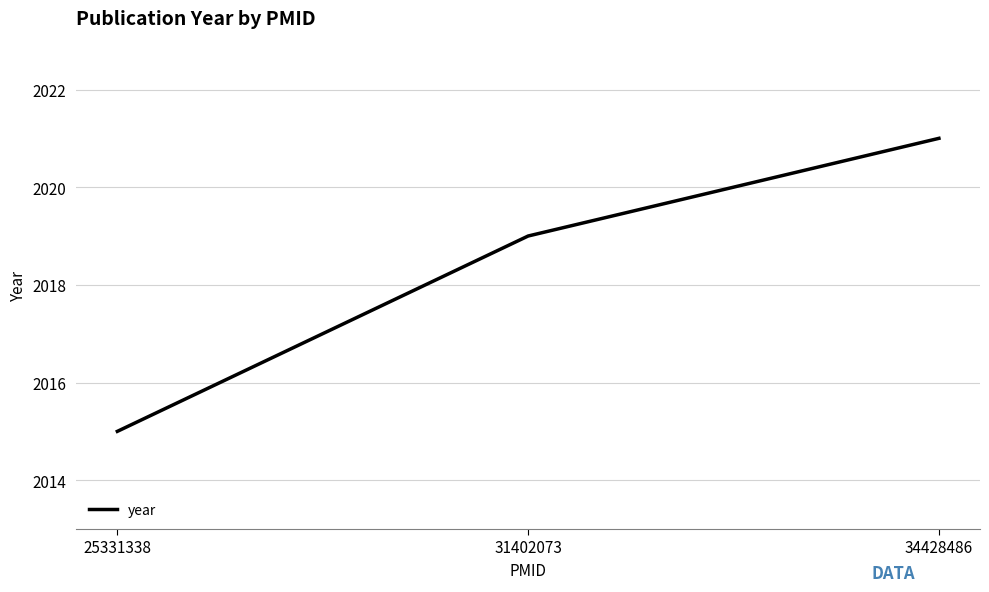

Rank the categories by value from highest to lowest.

34428486, 31402073, 25331338